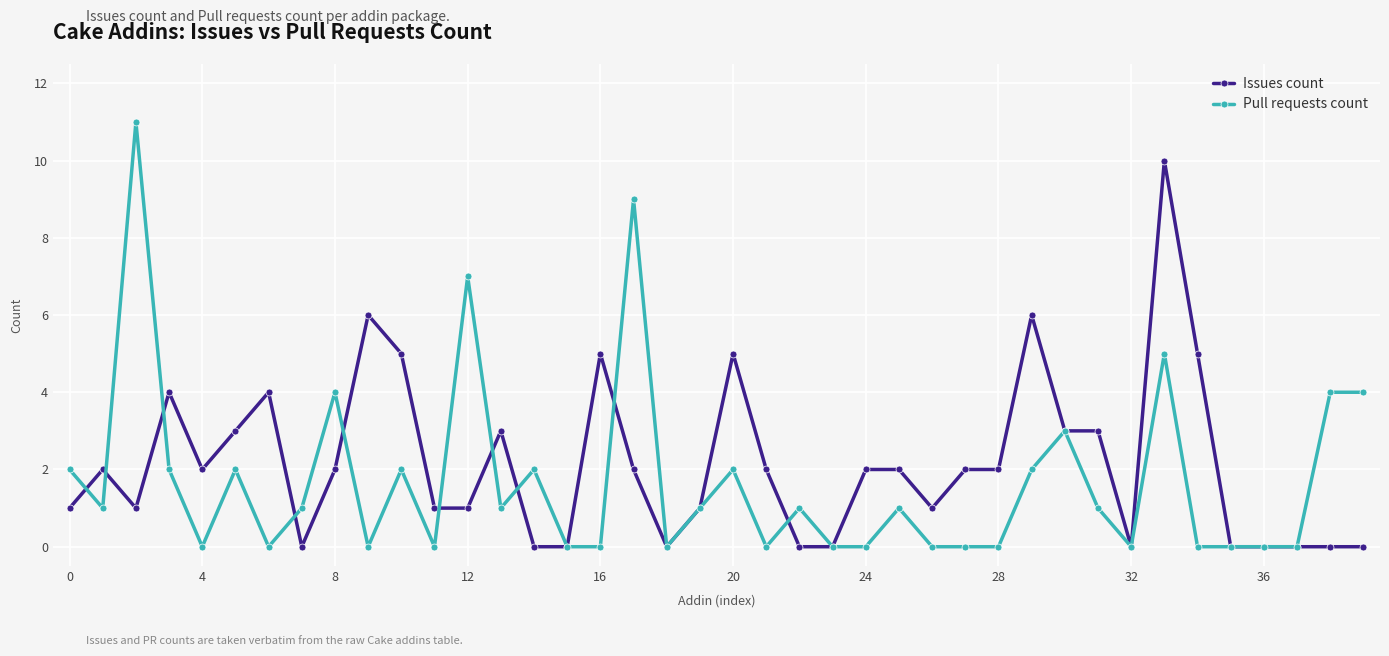

Rank the series by their maximum value, from lowest to highest.

Issues count, Pull requests count